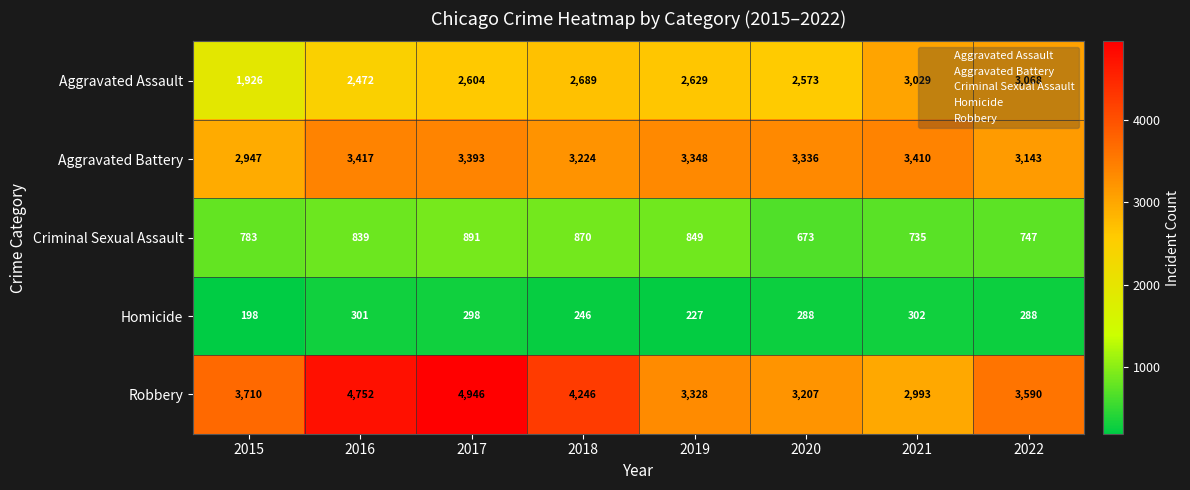

The value of Homicide at 2017 is 298. True or false?

True